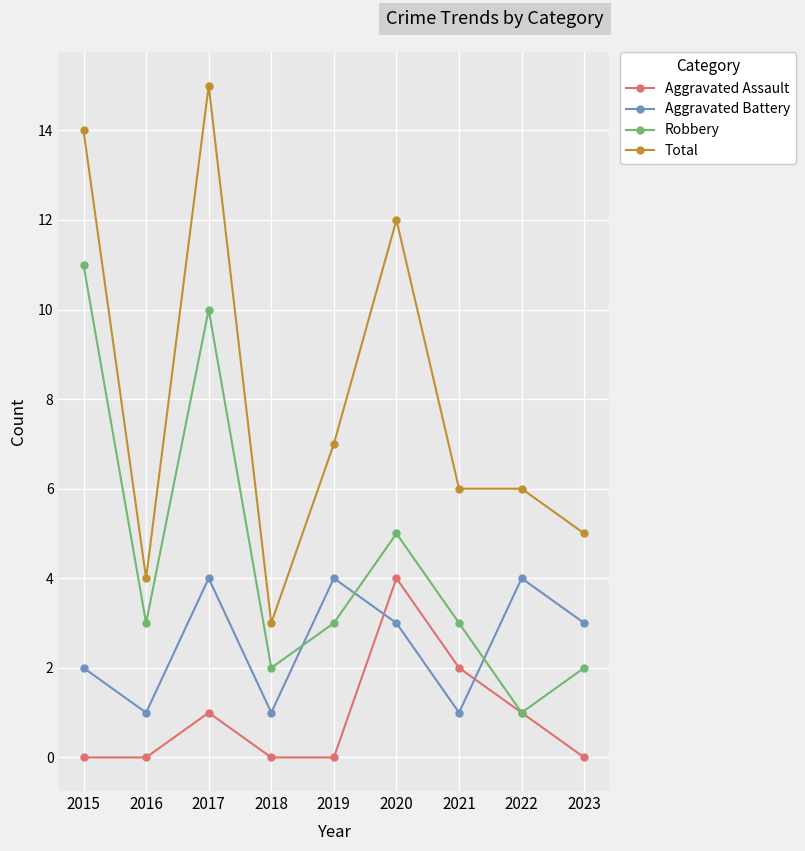

Which label corresponds to the largest value in the chart?

2017